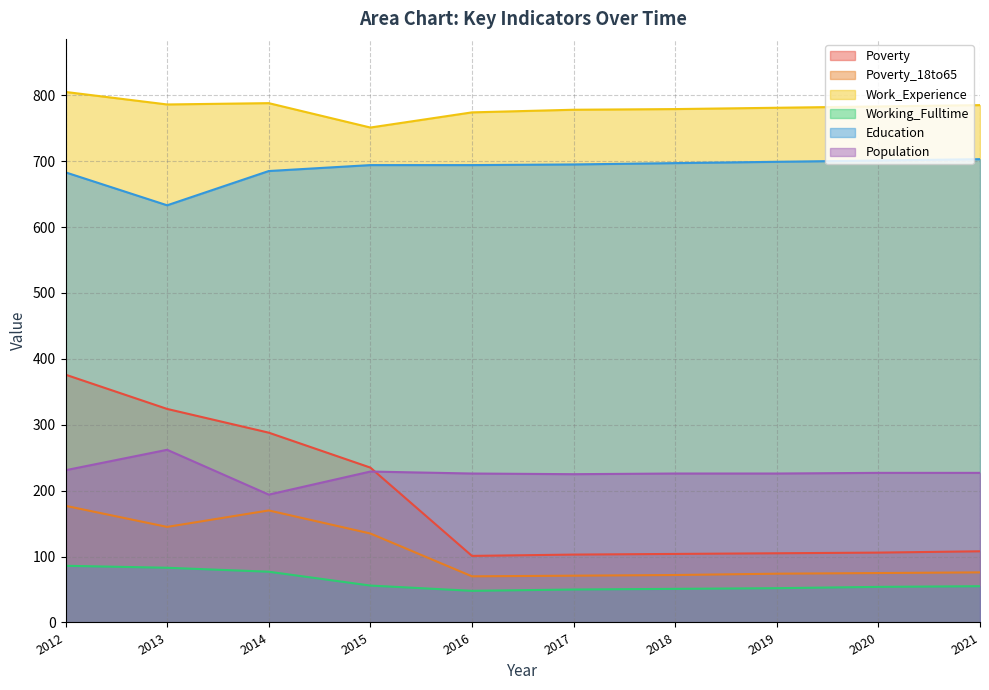

Which has a higher value, 2021 or 2014?

2014